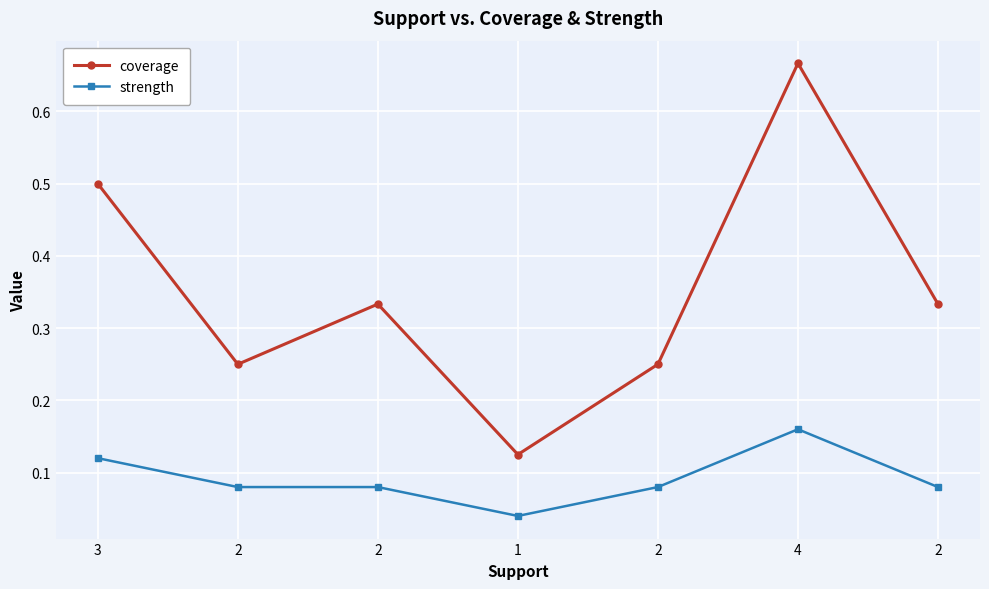

The value of coverage at 2 is 0.3. True or false?

True